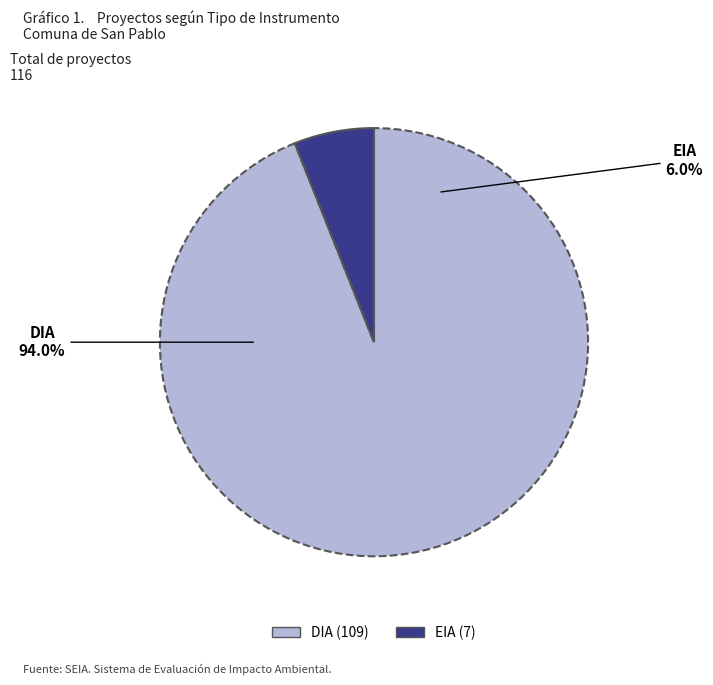

To the nearest percent, what percentage of the pie is DIA?

94%